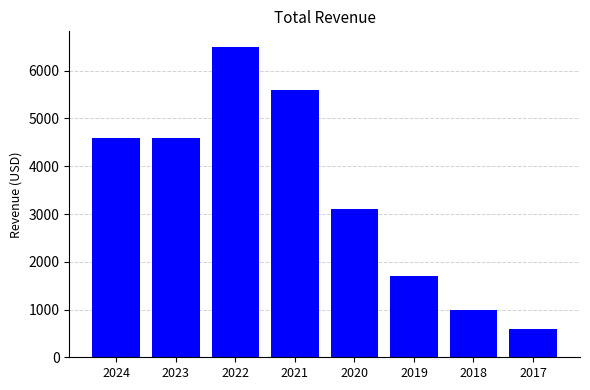

The chart shows a value of 4600 at 2024. True or false?

True